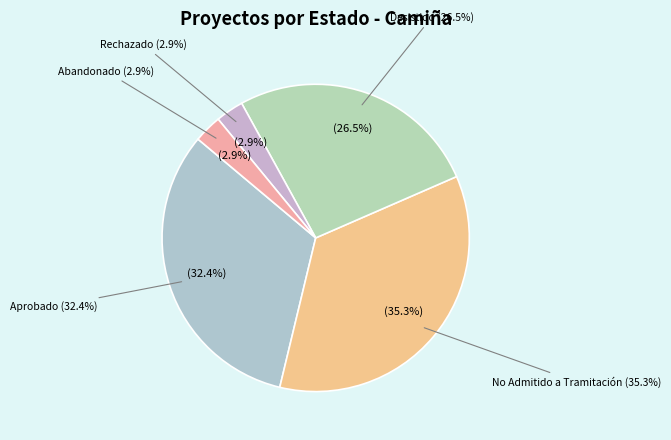

Is there any slice that represents more than half of the pie?

Yes